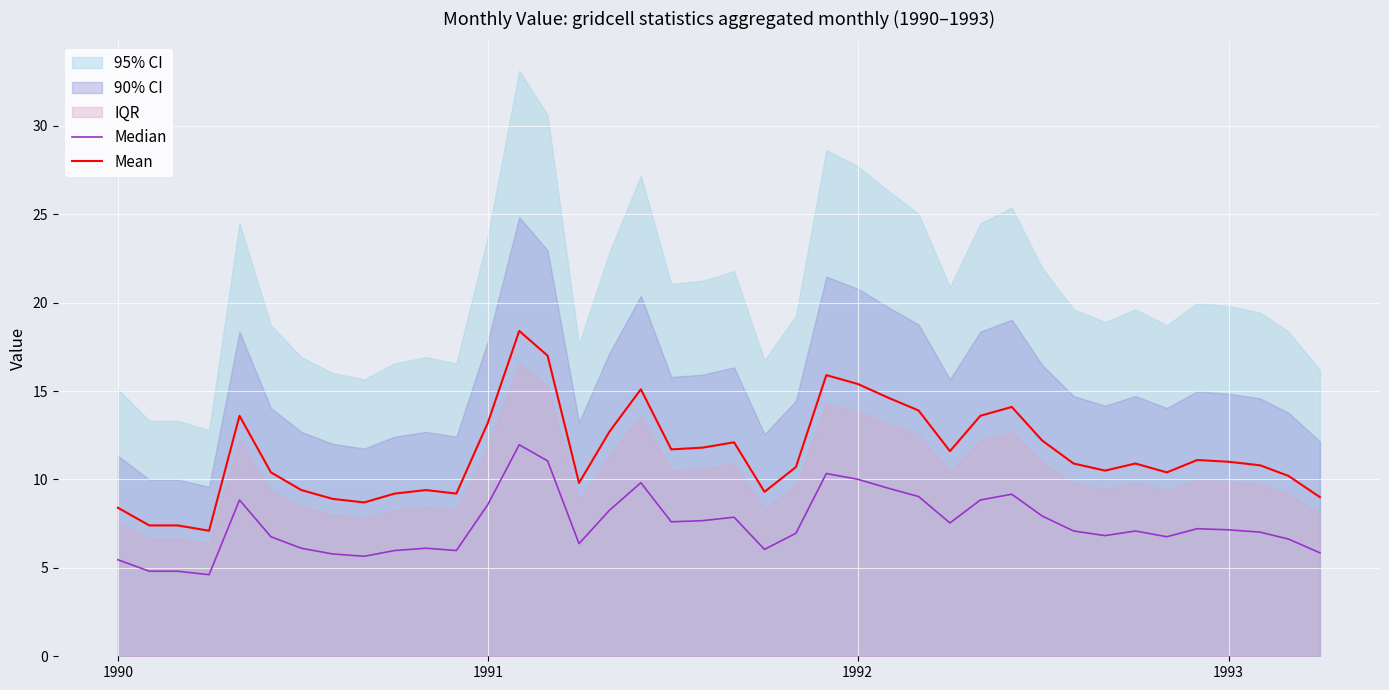

Reading left to right, extract all data points from this chart.

Median: 5.5	4.8	4.8	4.6	8.8	6.8	6.1	5.8	5.7	6.0	6.1	6.0	8.6	12.0	11.1	6.4	8.3	9.8	7.6	7.7	7.9	6.0	7.0	10.3	10.0	9.5	9.0	7.5	8.8	9.2	7.9	7.1	6.8	7.1	6.8	7.2	7.2	7.0	6.6	5.9
Mean: 8.4	7.4	7.4	7.1	13.6	10.4	9.4	8.9	8.7	9.2	9.4	9.2	13.2	18.4	17.0	9.8	12.7	15.1	11.7	11.8	12.1	9.3	10.7	15.9	15.4	14.6	13.9	11.6	13.6	14.1	12.2	10.9	10.5	10.9	10.4	11.1	11.0	10.8	10.2	9.0